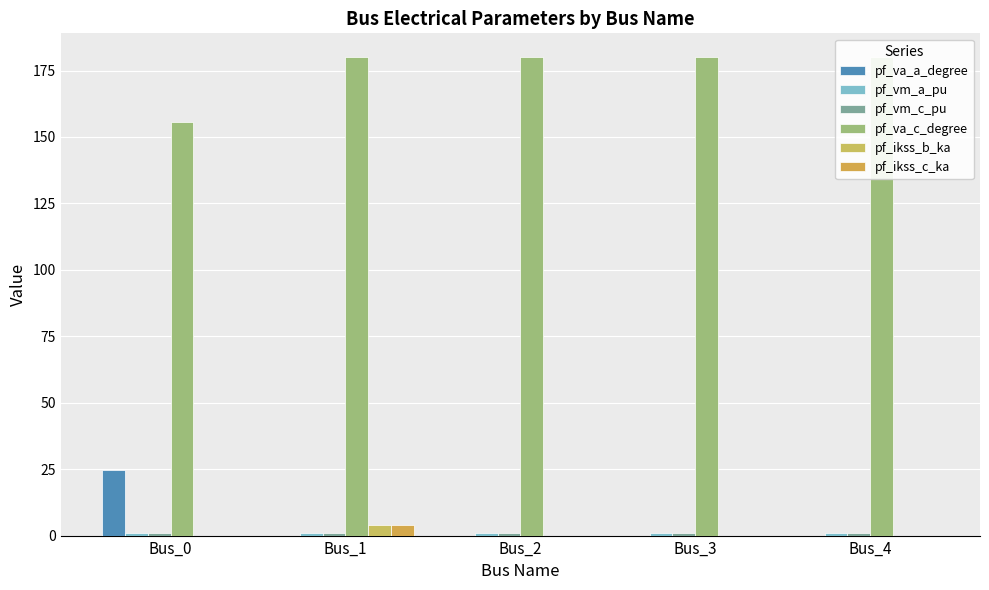

Which label corresponds to the largest value in the chart?

Bus_1